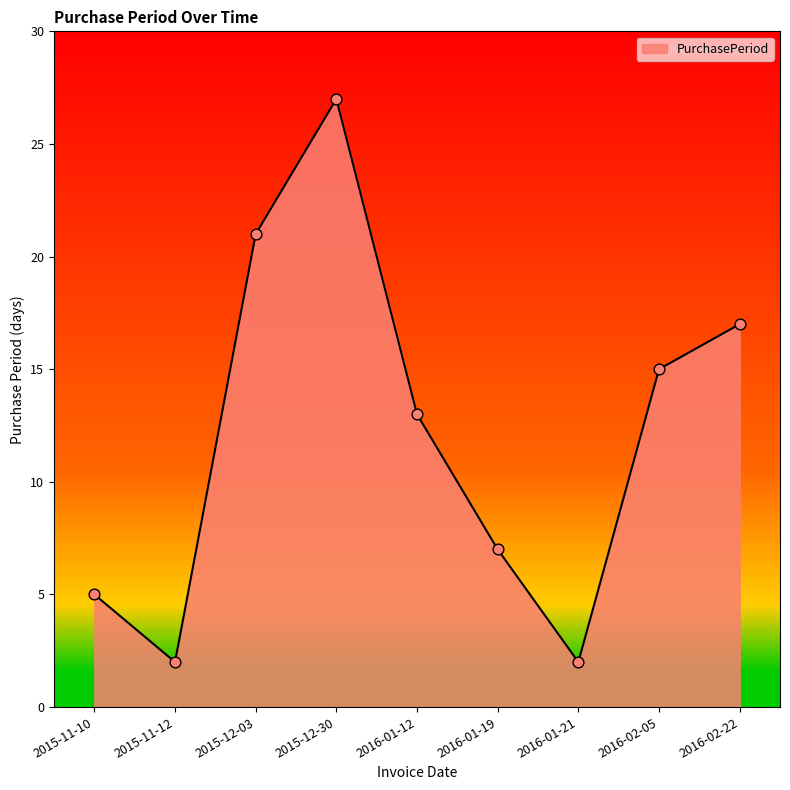

What is the change in value from 2015-12-03 to 2016-01-21?

-19